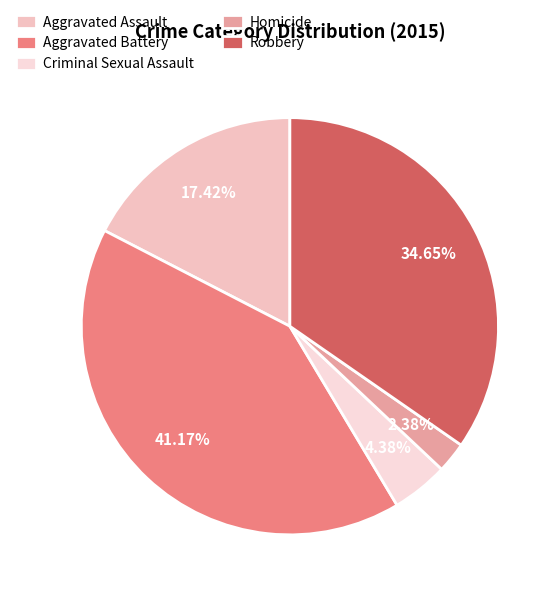

Do Criminal Sexual Assault and Aggravated Battery together represent more than half of the pie?

No